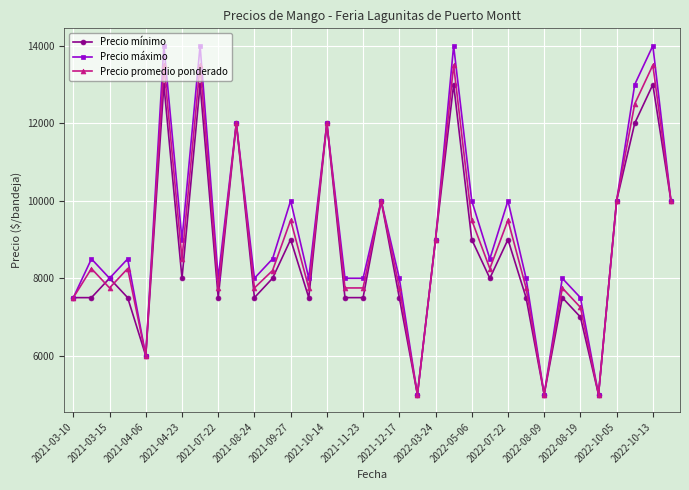

What are all the series names shown in the legend?

Precio mínimo, Precio máximo, Precio promedio ponderado